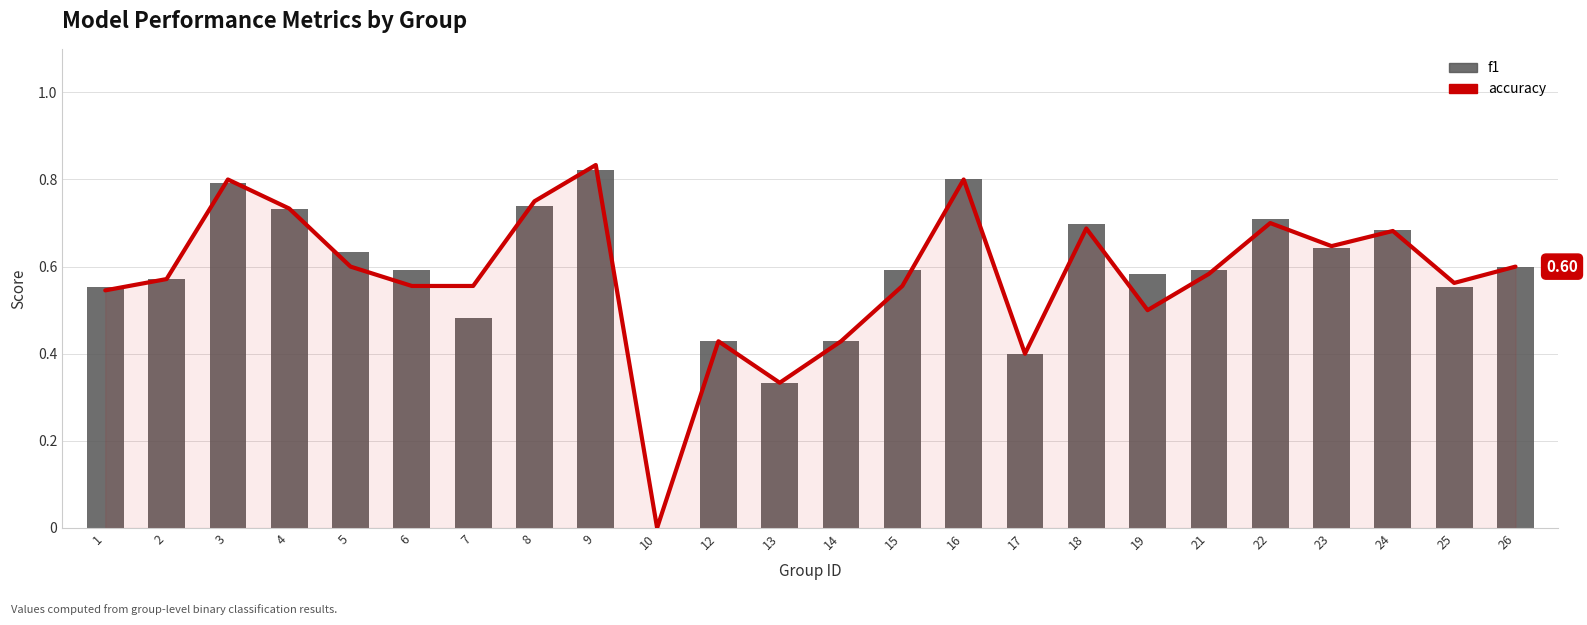

Count the accuracy values in the range 0 to 1.

24